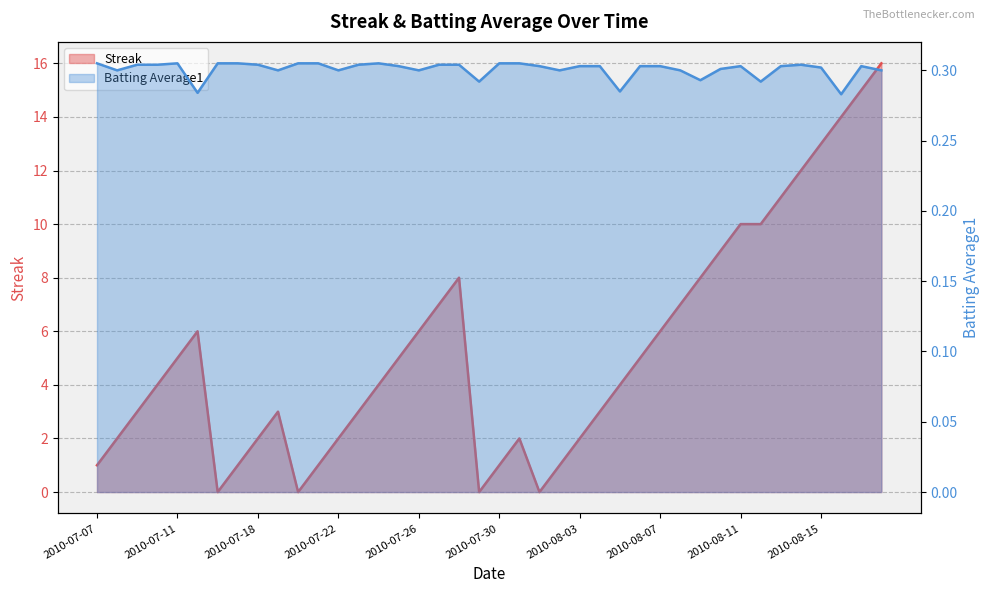

Between which two adjacent categories do Batting Average1 and Streak first intersect?

2010-07-15 and 2010-07-16